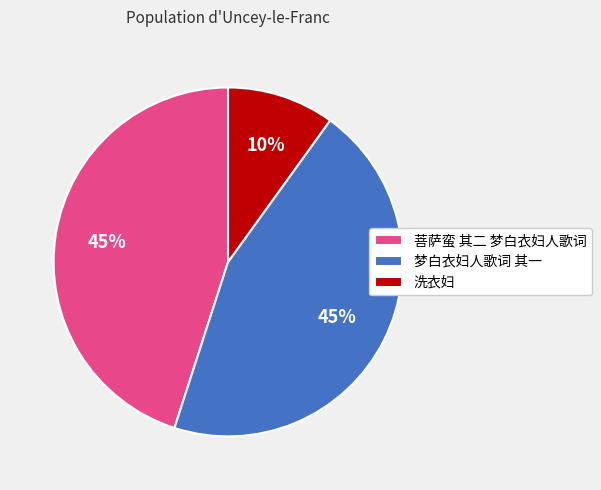

Which slice is the smallest?

洗衣妇